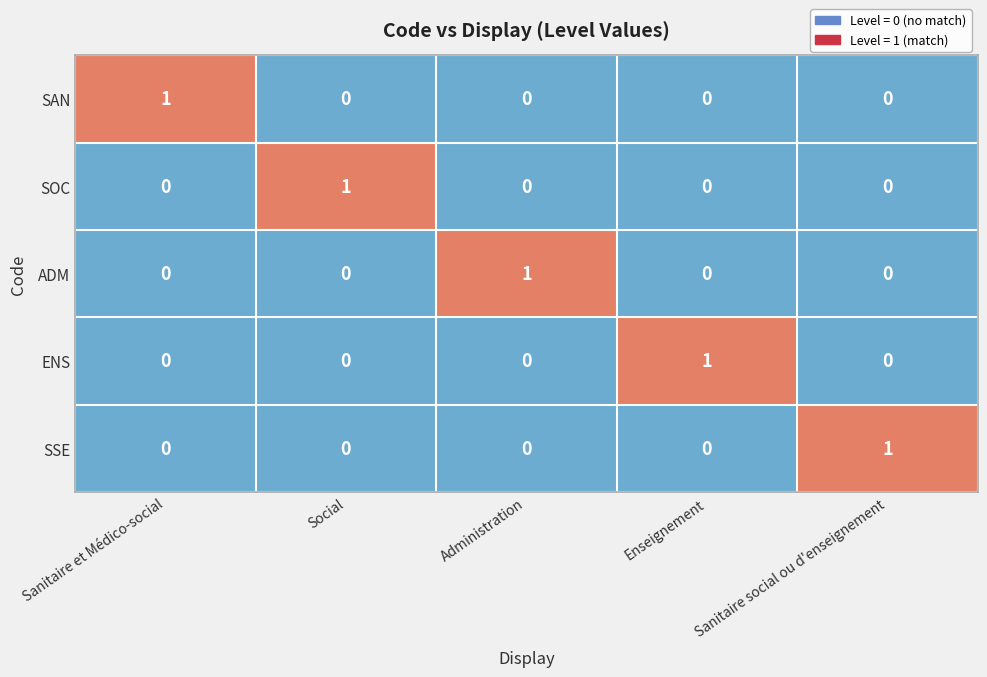

Count the SOC values in the range 0 to 1.

5